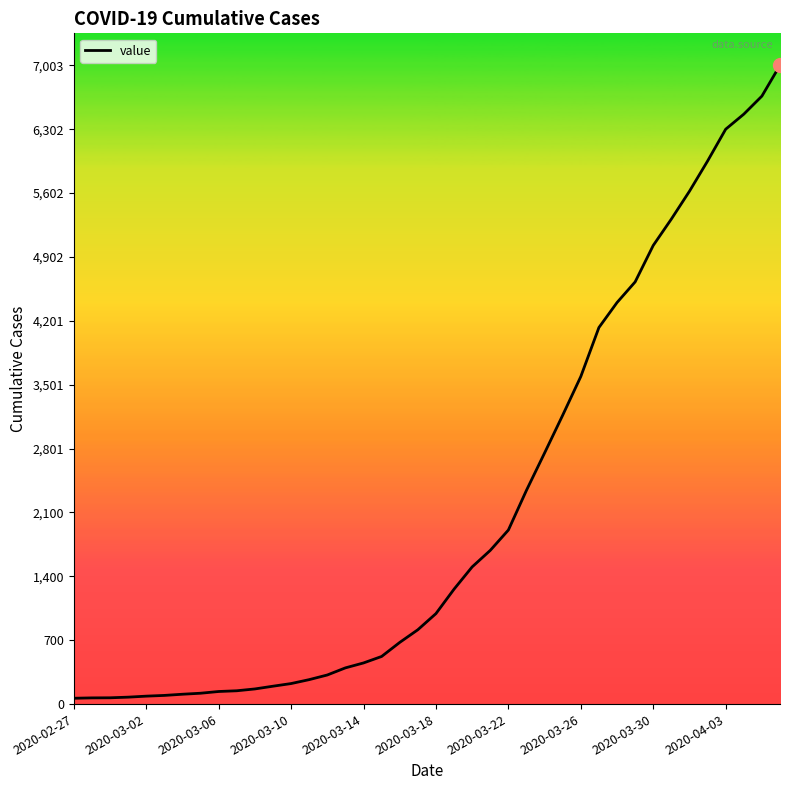

What is the maximum value shown in the chart?

7003